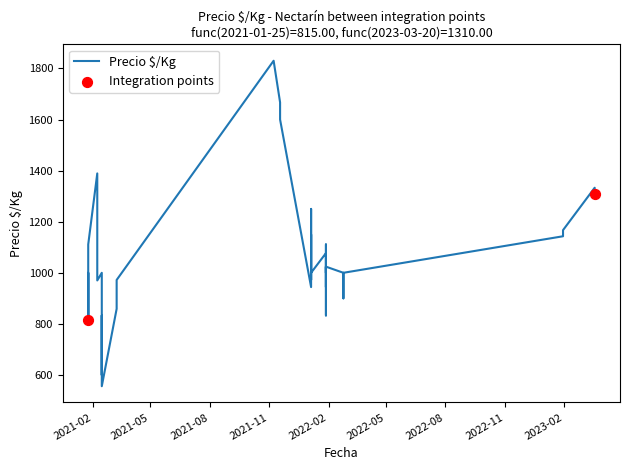

What is the change in value from 2023-03-20 to 2021-02-15?

-477